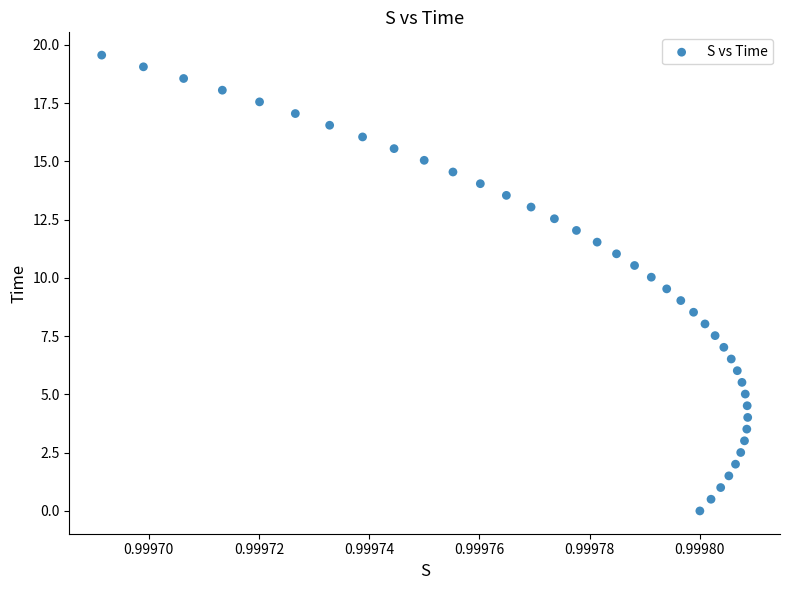

What is the range of Y values (max minus min)?

19.6